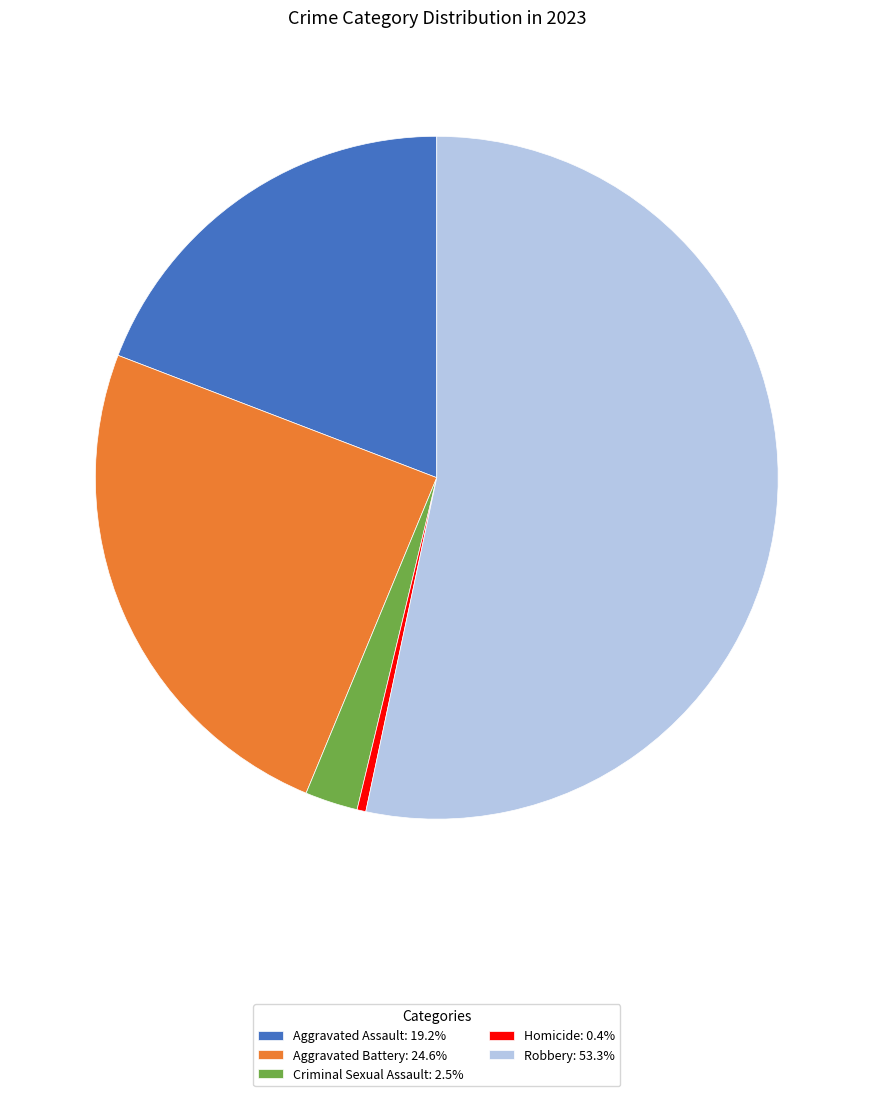

Do Aggravated Assault: 19.2% and Aggravated Battery: 24.6% together represent more than half of the pie?

No